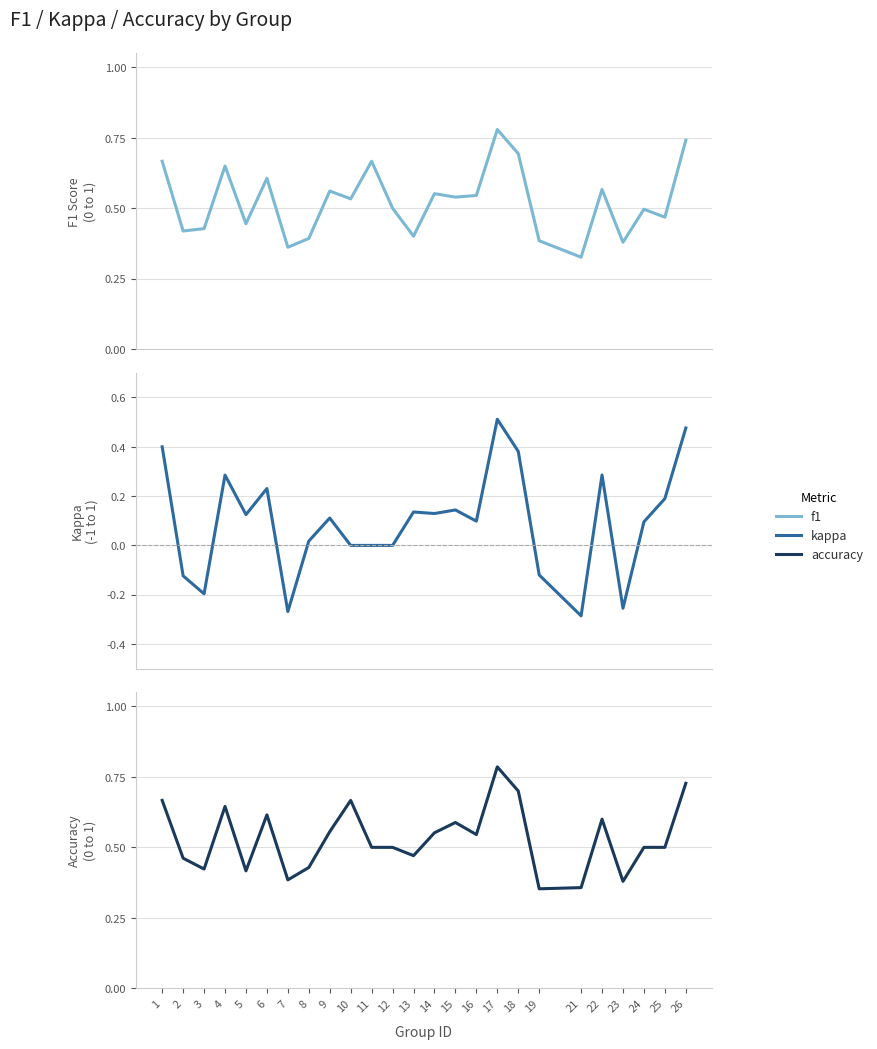

Which category has the lowest value across all series?

21